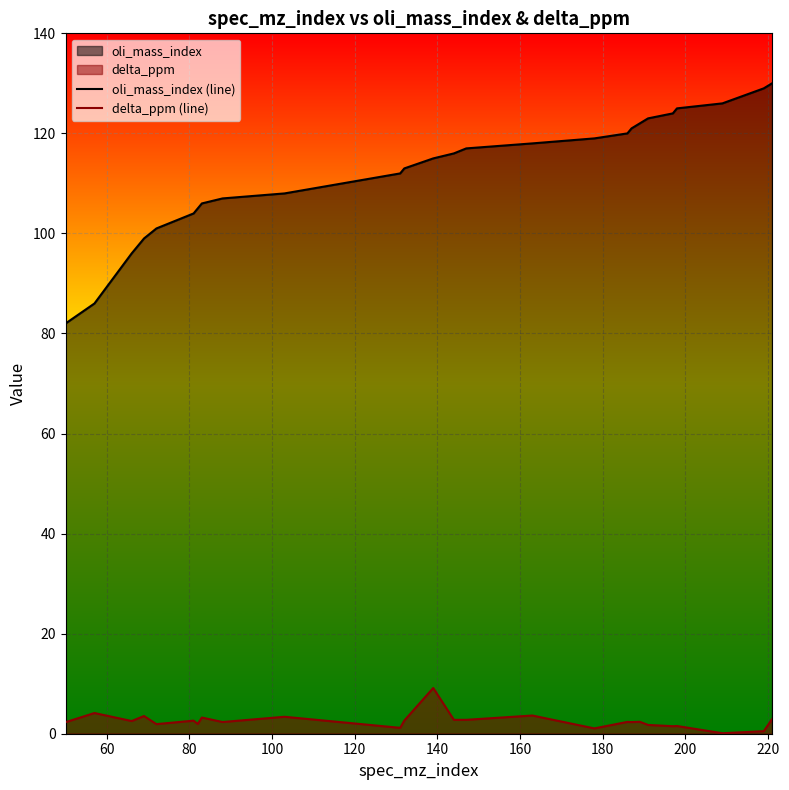

Which series has the largest range (max minus min)?

oli_mass_index (line)